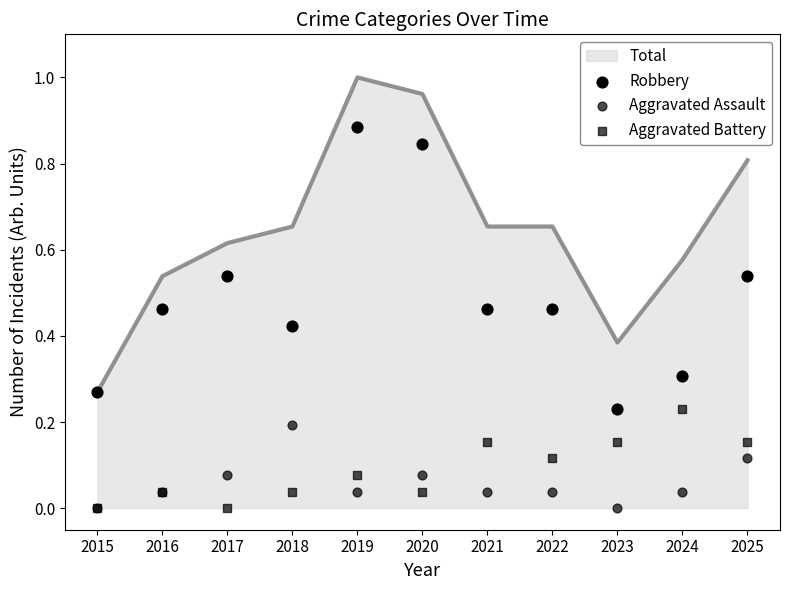

Is the value of Robbery at 2024 greater than the value of Aggravated Battery at 2019?

Yes